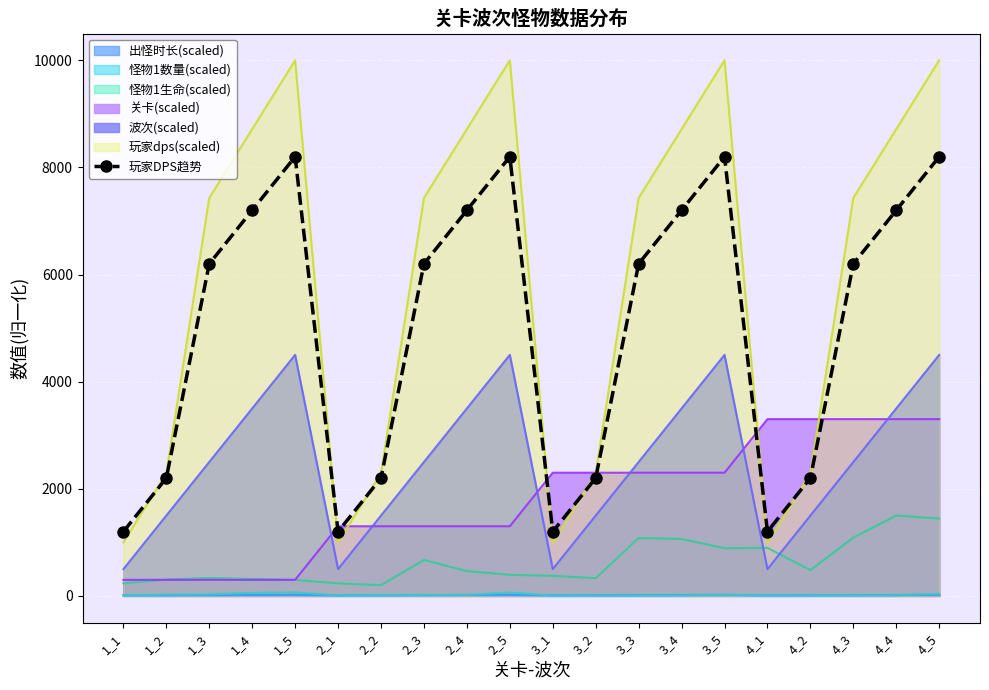

Where does the data first go above 6200?

1_4